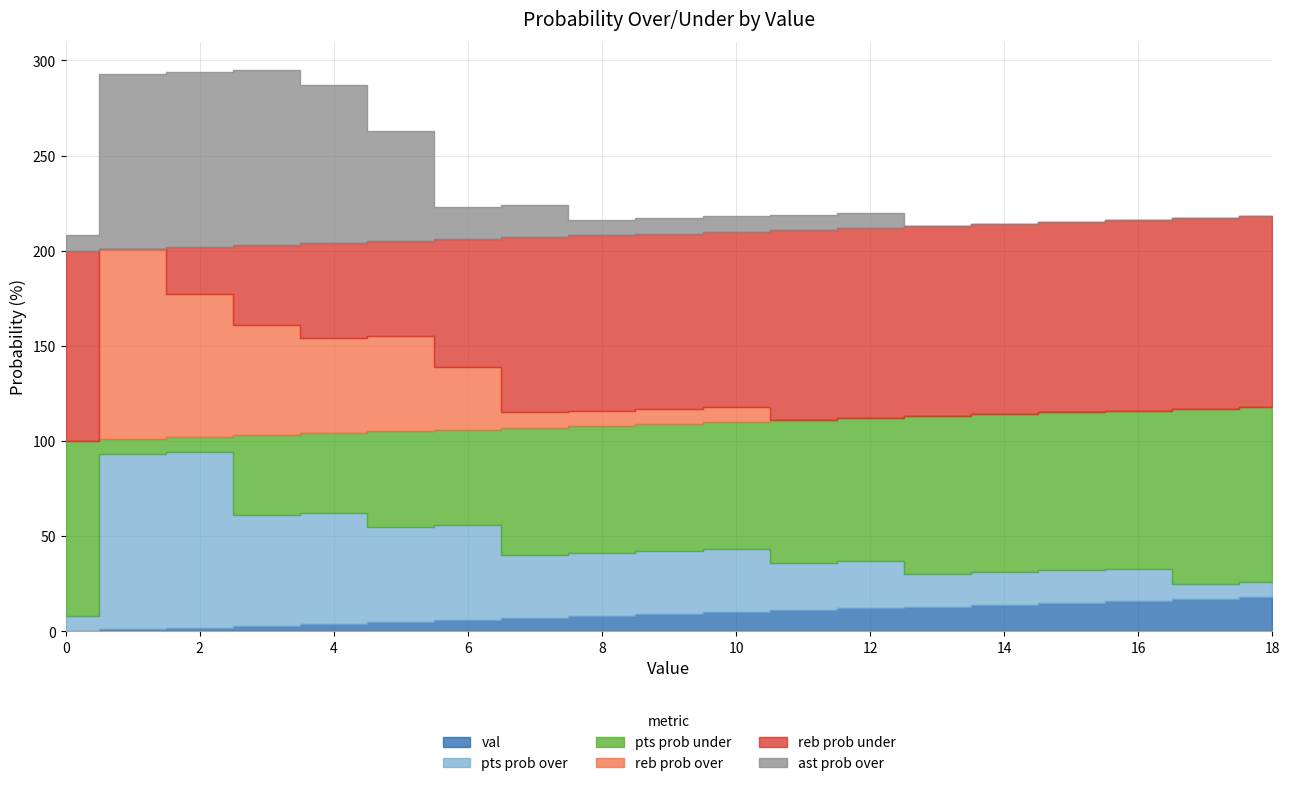

True or false: pts prob over has more than 0 interior local peaks.

False